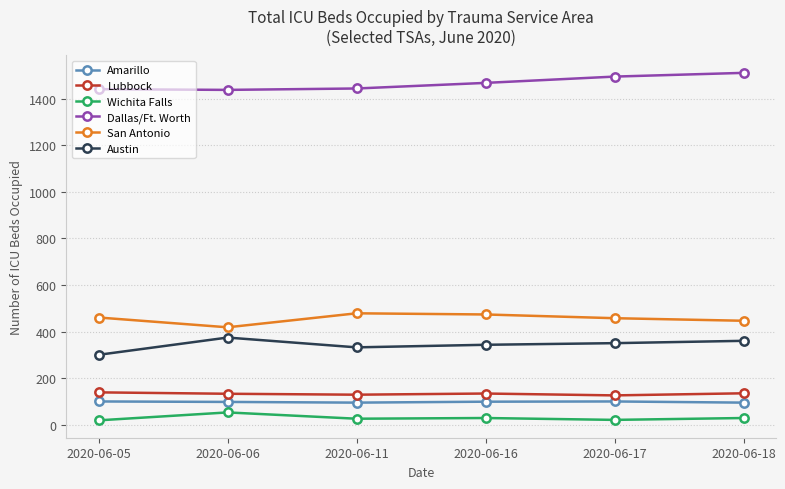

Is the value of Dallas/Ft. Worth at 2020-06-06 greater than the value of Amarillo at 2020-06-18?

Yes